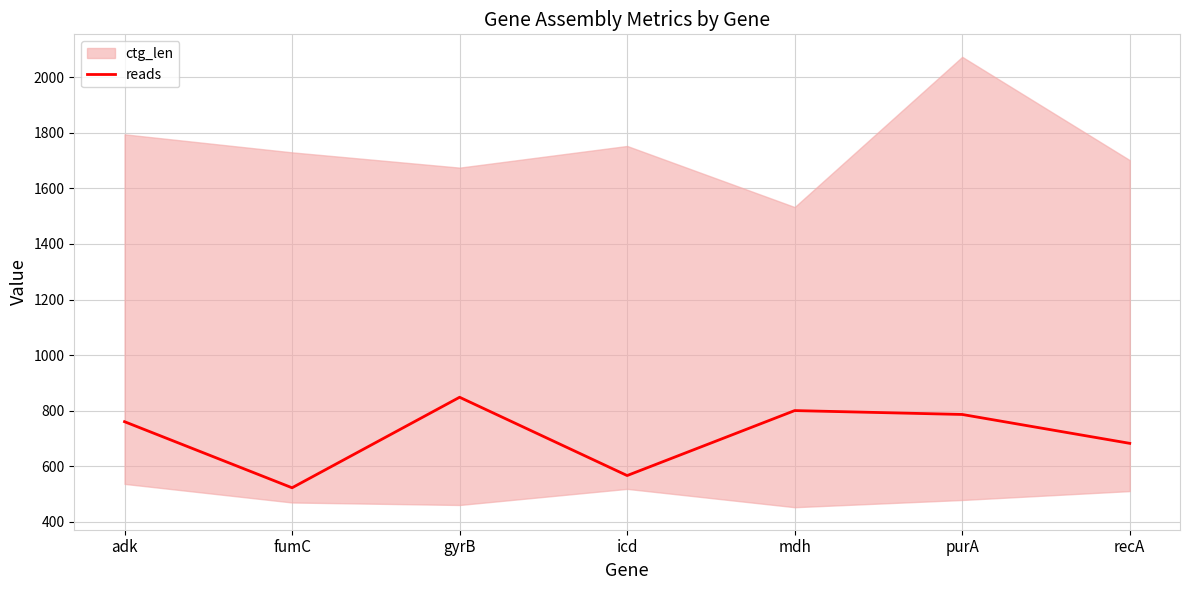

Reading left to right, extract all data points from this chart.

760	522	848	566	800	786	682